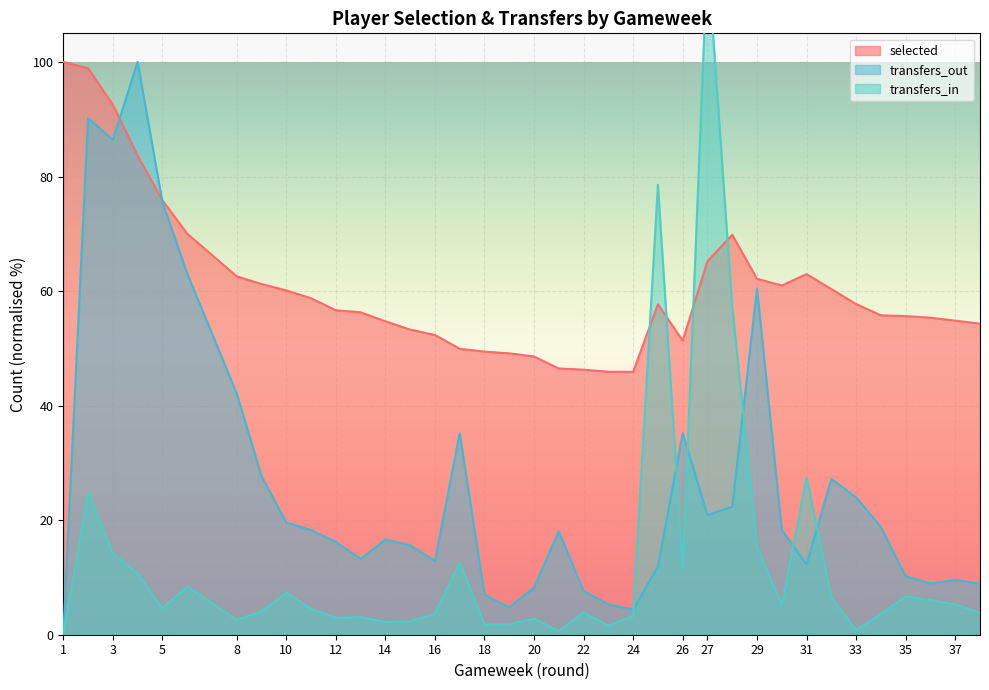

What is the sum of the transfers_in values at 24 and 5?

7.9